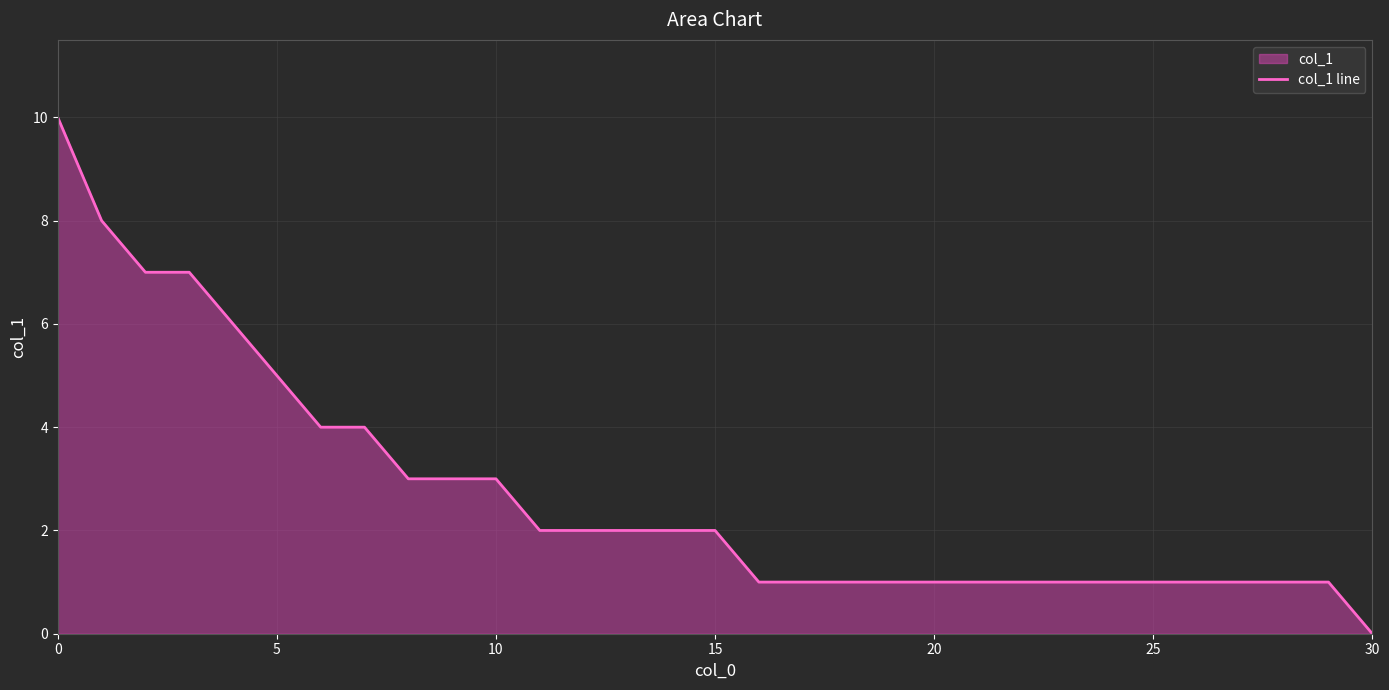

What is the difference between the maximum and minimum values?

10